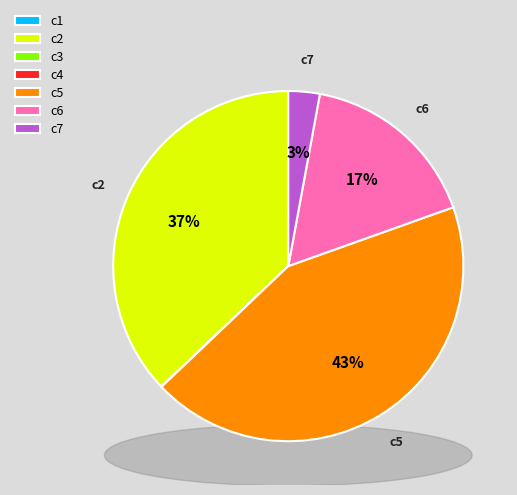

How many slices are in this pie chart?

7